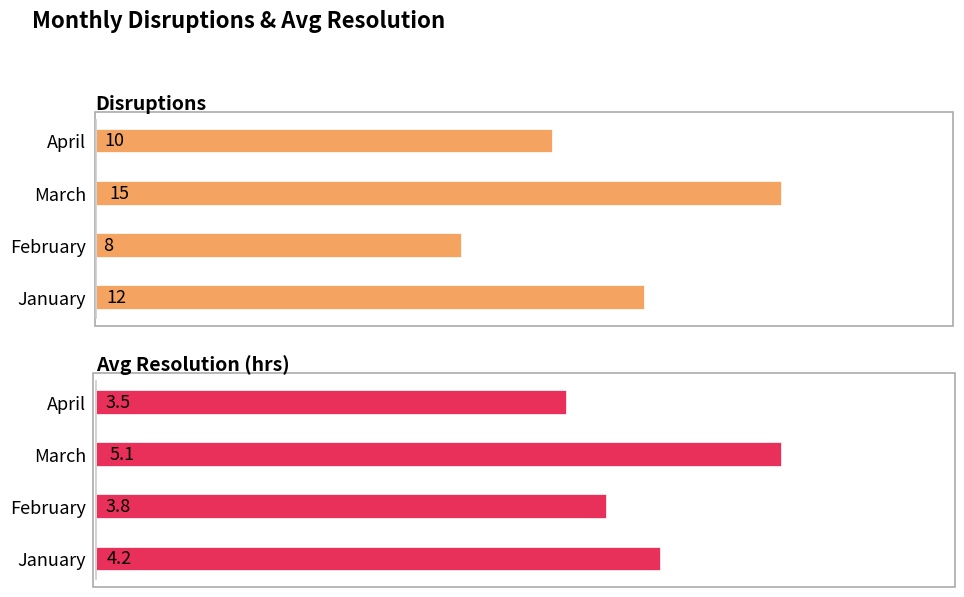

What is the maximum value shown in the chart?

15.0